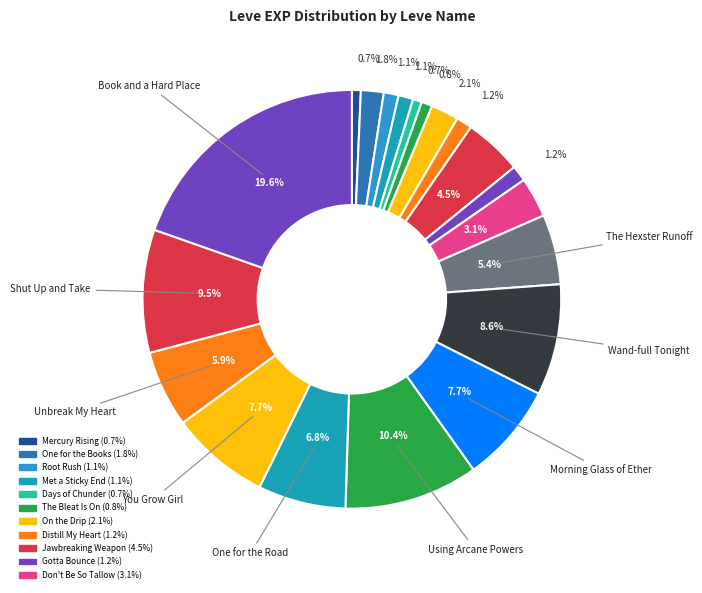

How many segments does this pie chart have?

20